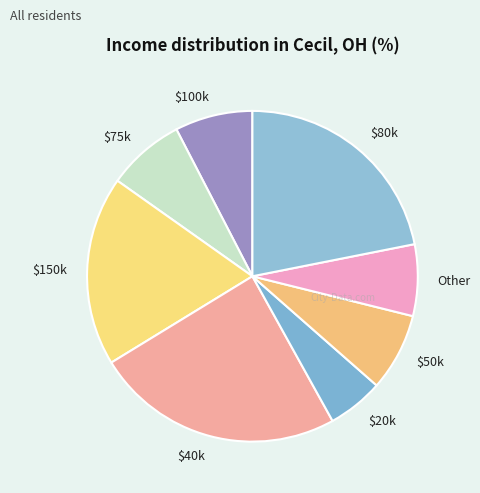

Between $20k and Other, which is larger?

Other